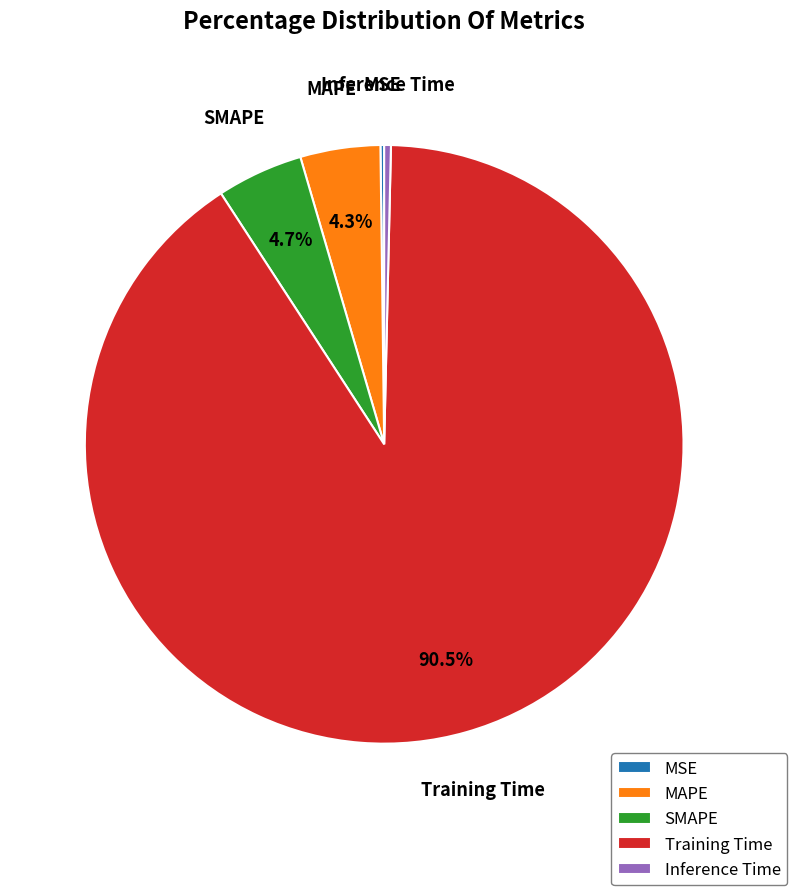

To the nearest percent, what portion does SMAPE represent?

5%